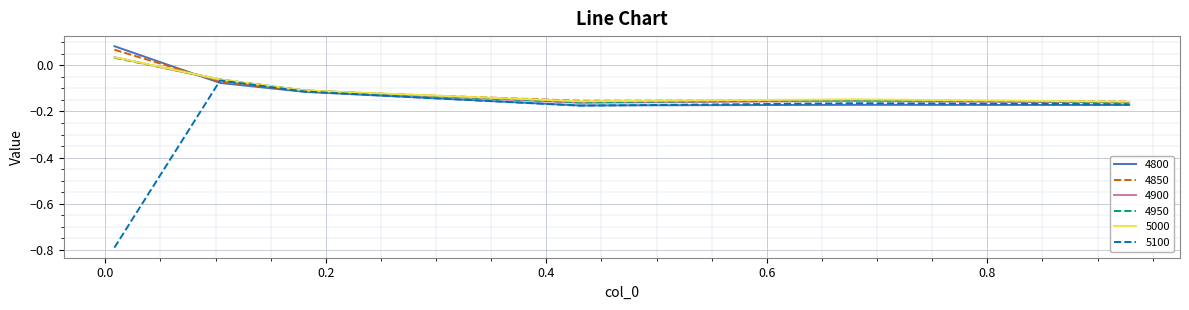

How many negative values does the 4900 series have?

5